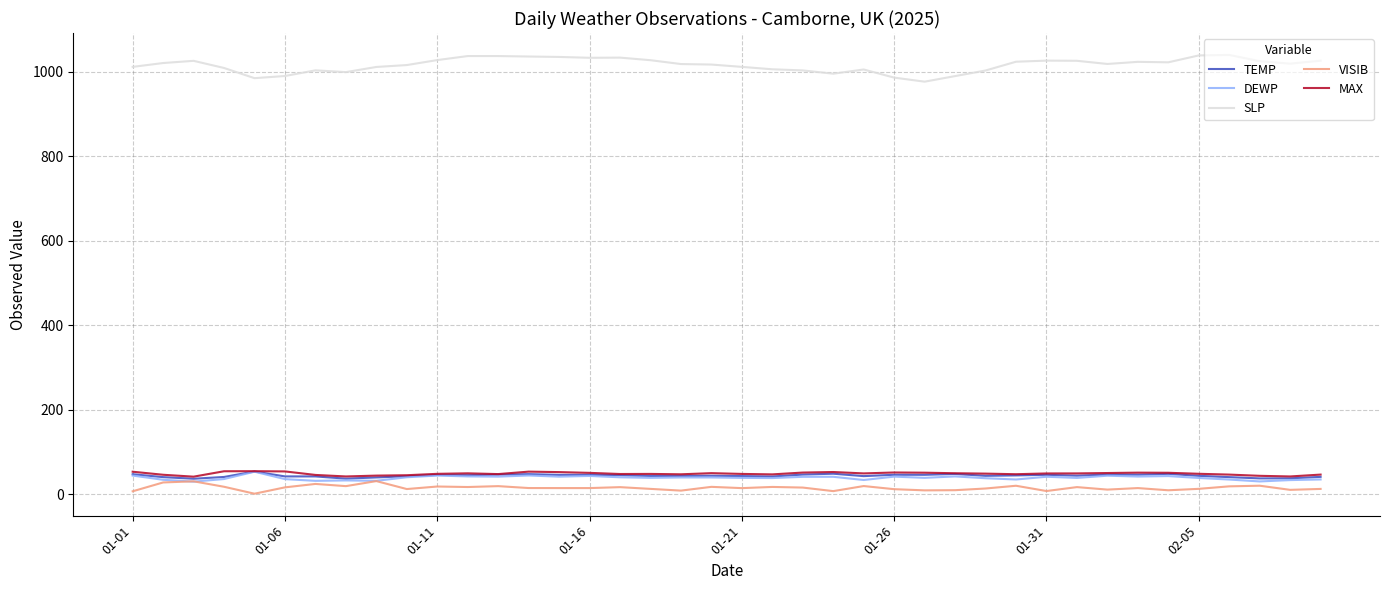

What is the lowest value of the TEMP series?

37.0